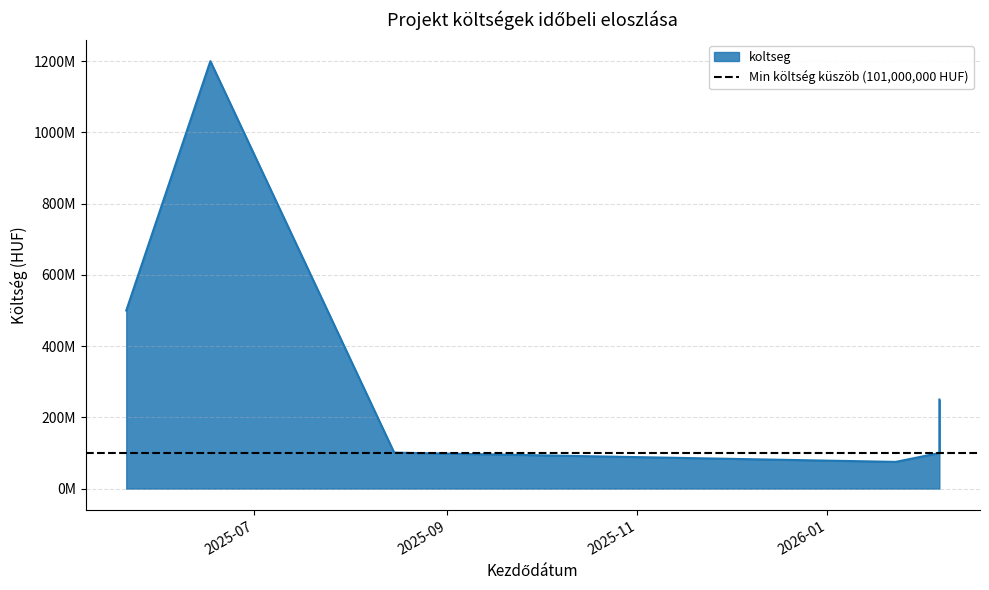

List the labels in order of value, smallest first.

2026-01-23, 2026-02-06, 2025-08-15, 2026-02-06, 2025-05-21, 2025-06-17